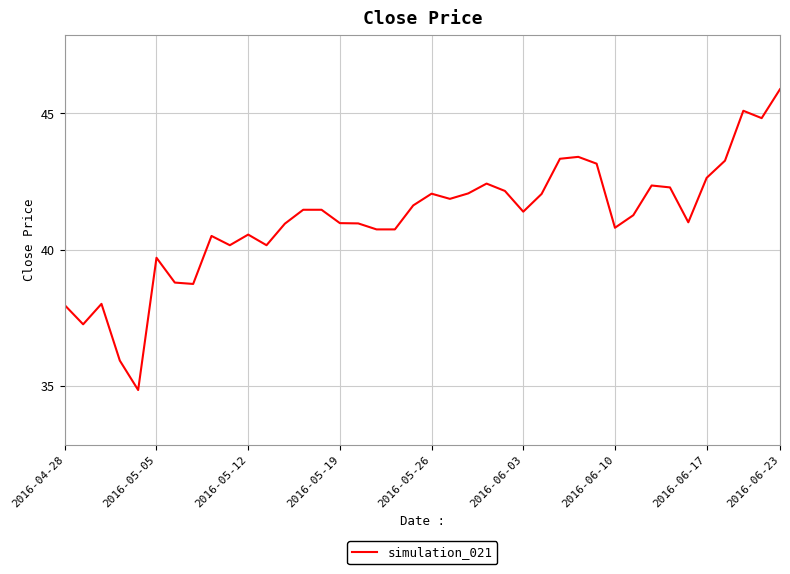

What is the smallest value displayed?

34.8